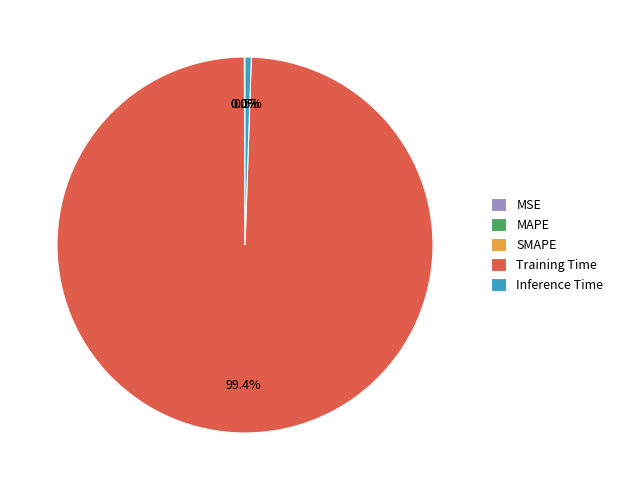

Is there a majority slice in this chart?

Yes